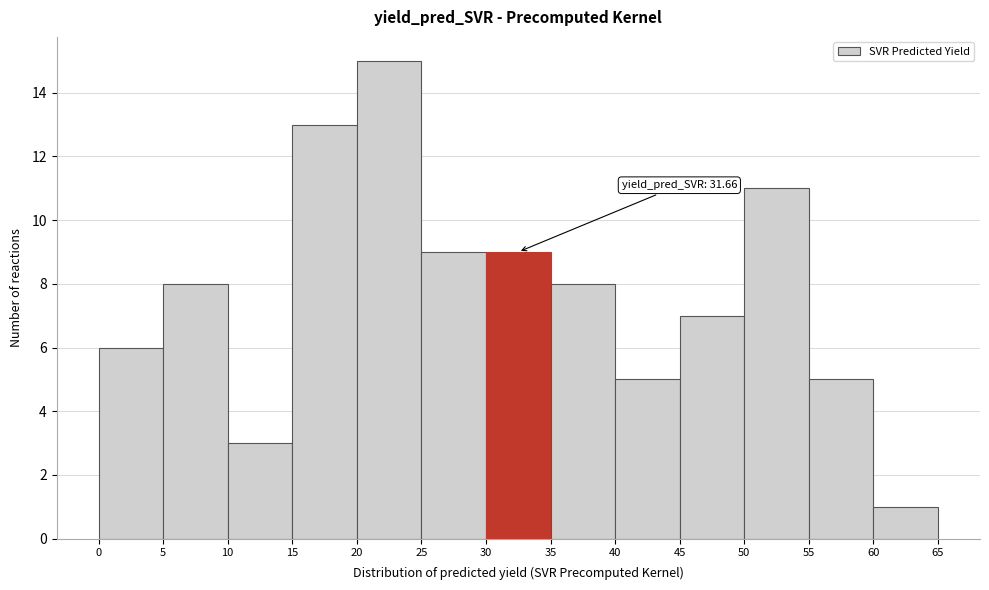

Which range on the x-axis has the tallest bar?

20 to 25